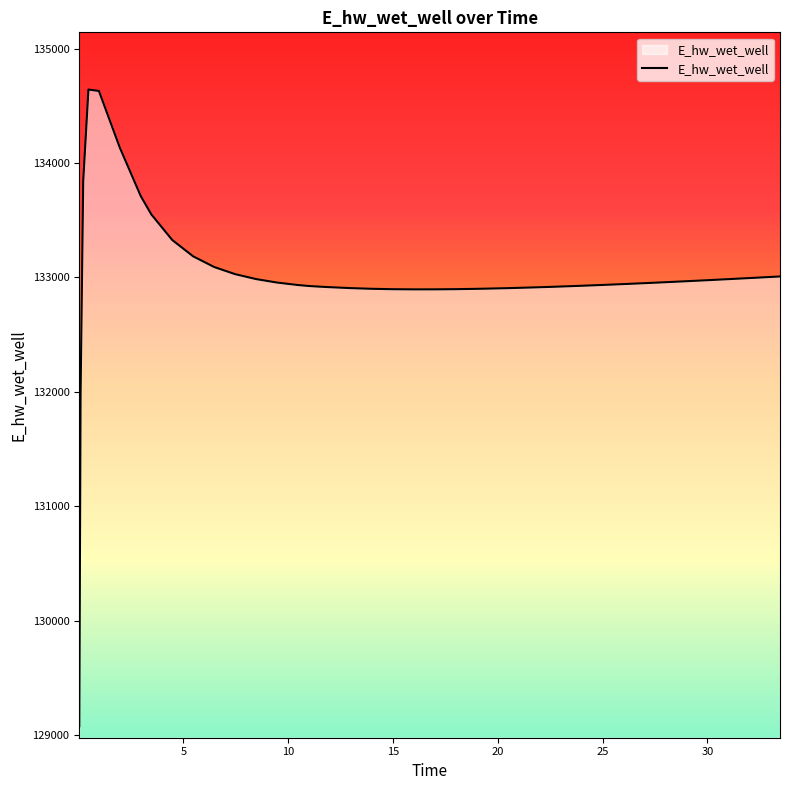

What is the difference between the maximum and minimum values?

5566.9